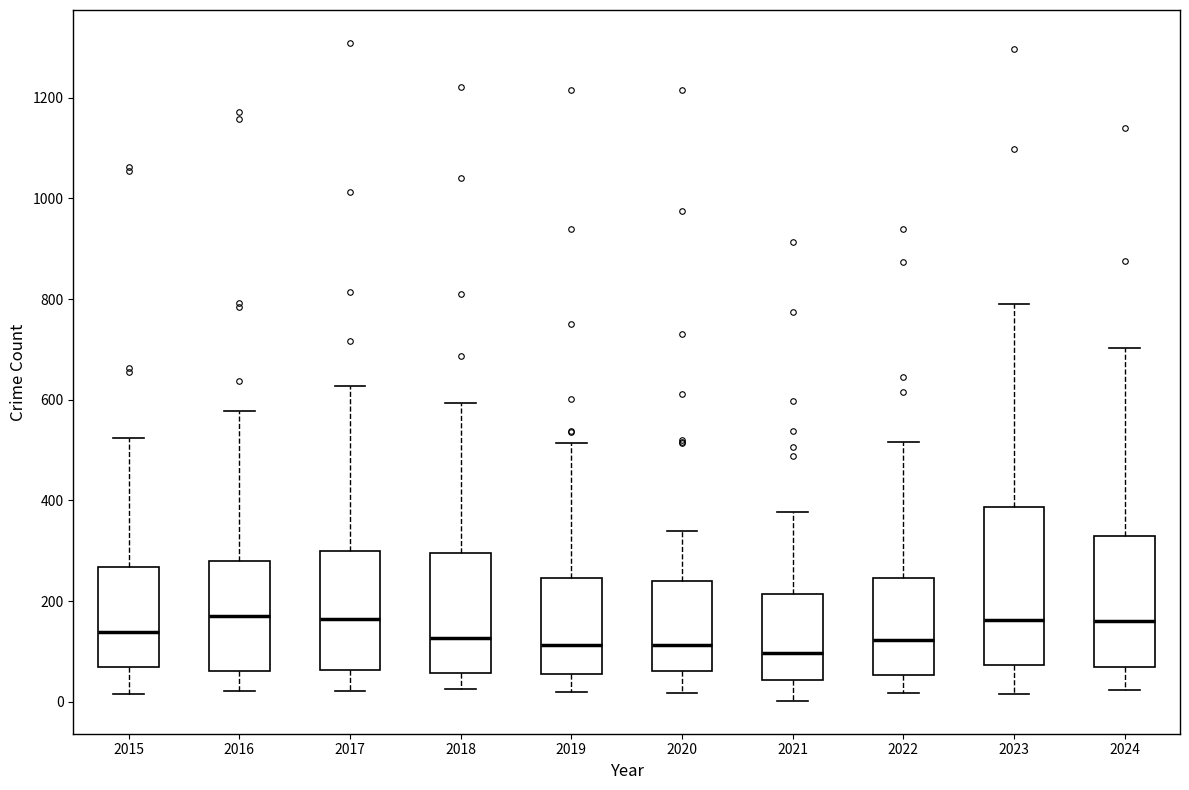

Reading left to right, read every box against the y-axis: the position of its median line, the range the box covers, and the ends of its whiskers. The values are not printed on the chart, so give them approximately, as read against the axis.

2015: median 140, box 60 to 260, whiskers 20 to 520
2016: median 180, box 60 to 280, whiskers 20 to 580
2017: median 160, box 60 to 300, whiskers 20 to 620
2018: median 120, box 60 to 300, whiskers 20 to 600
2019: median 120, box 60 to 240, whiskers 20 to 520
2020: median 120, box 60 to 240, whiskers 20 to 340
2021: median 100, box 40 to 220, whiskers 0 to 380
2022: median 120, box 60 to 240, whiskers 20 to 520
2023: median 160, box 80 to 380, whiskers 20 to 800
2024: median 160, box 80 to 340, whiskers 20 to 700